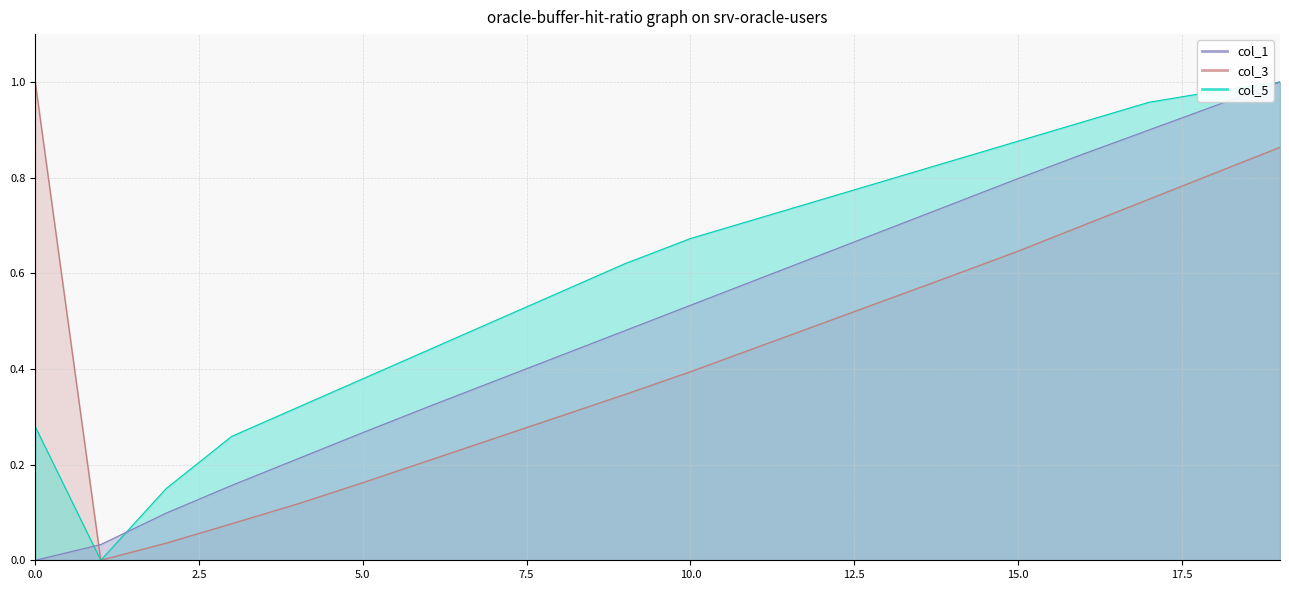

What position from the left is 11?

12